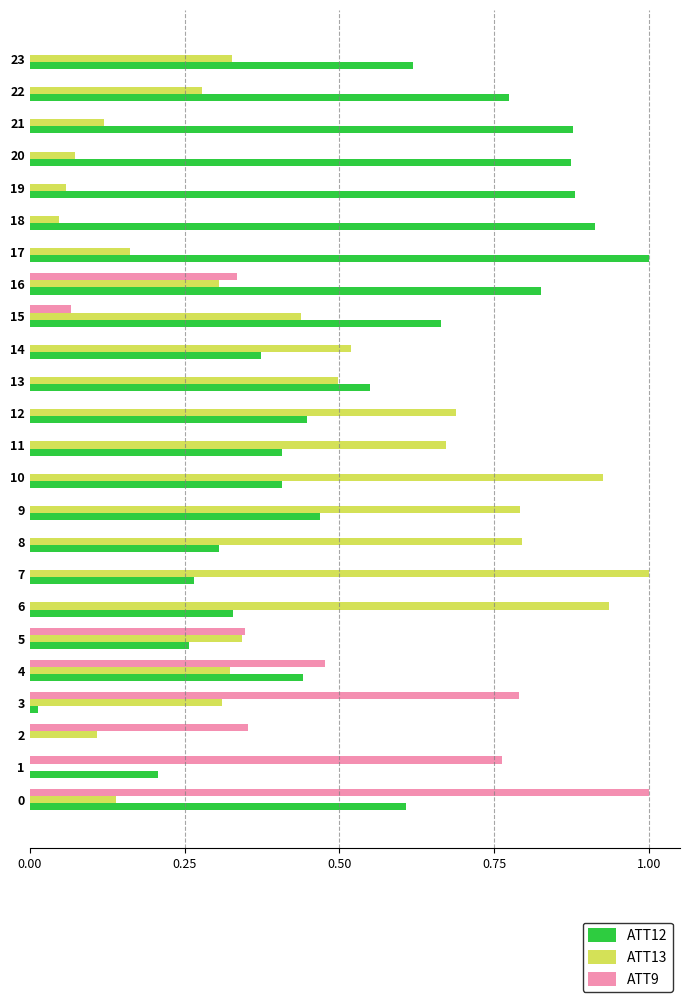

What is the sum of the ATT12 values at 20 and 7?

1.1